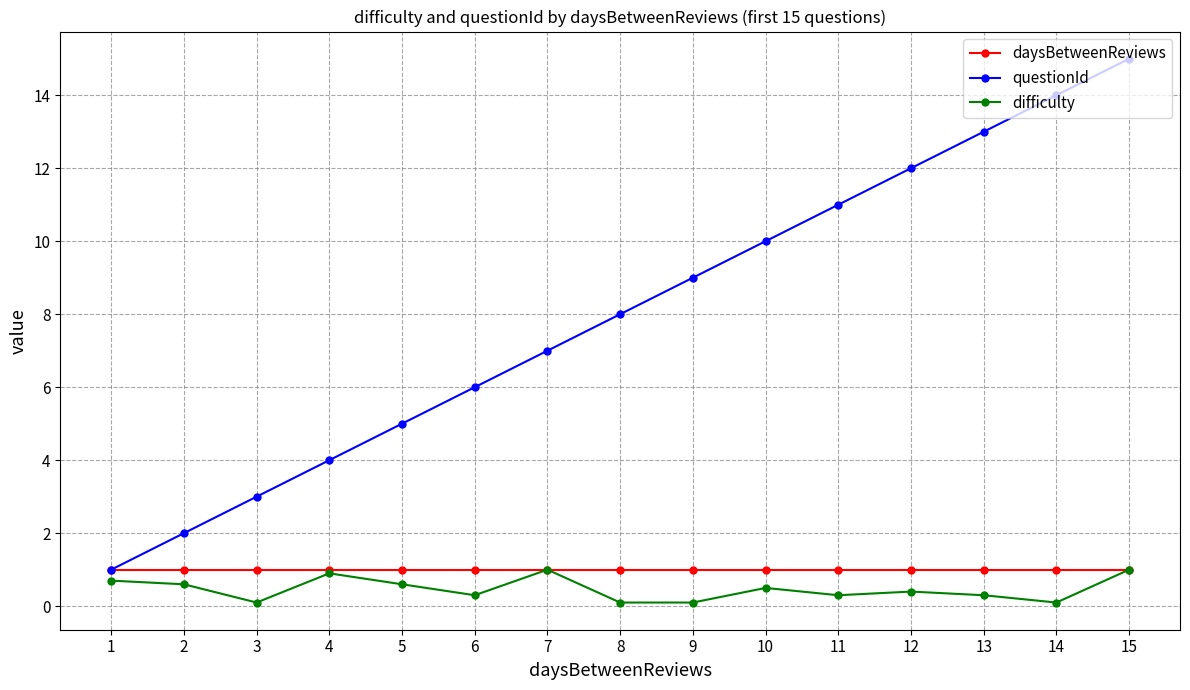

Is this an area chart (filled region under the line)?

No